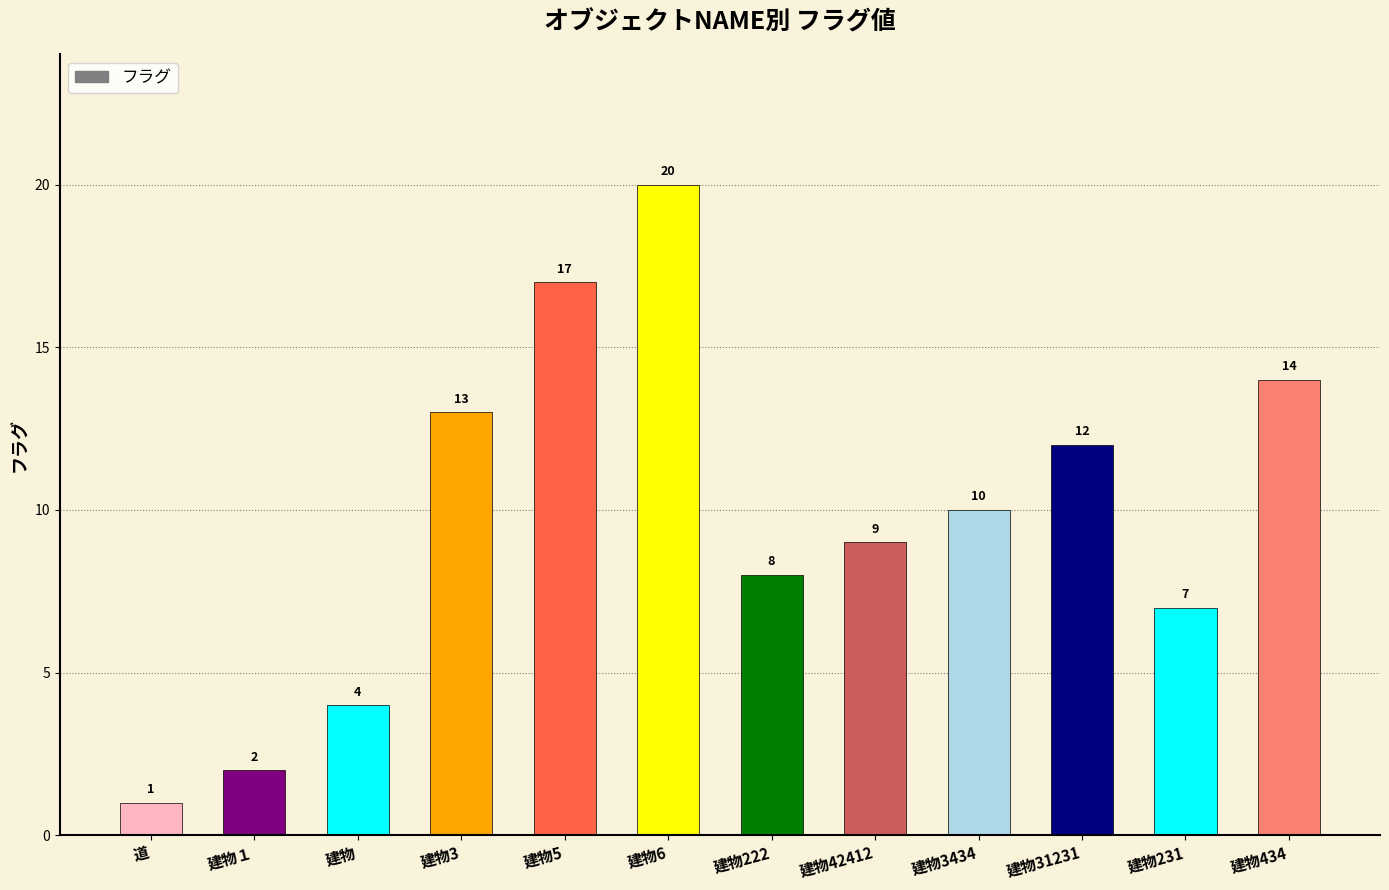

What position from the right is 建物222?

6